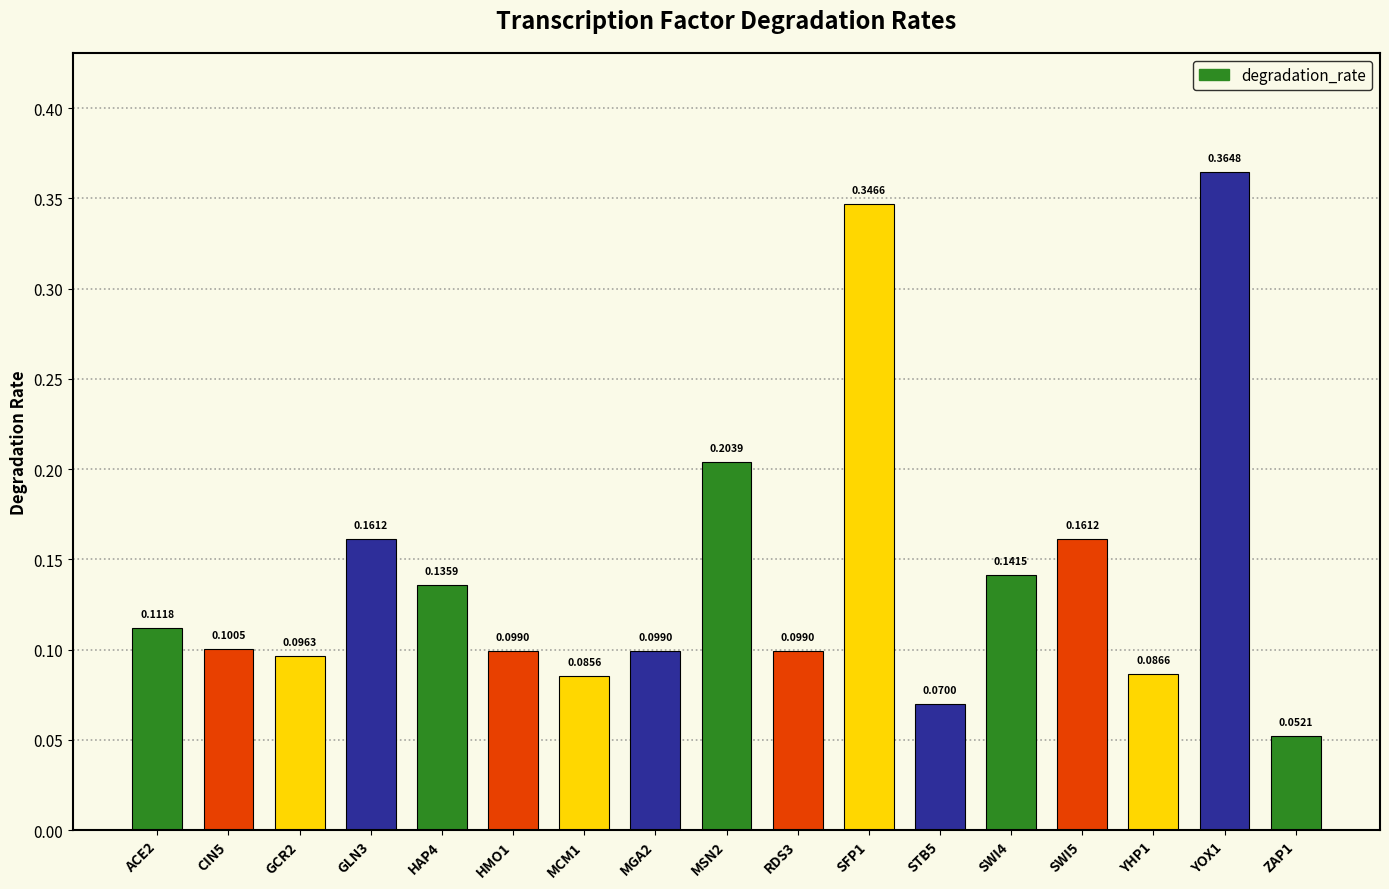

Between RDS3 and SWI4, which is larger?

SWI4